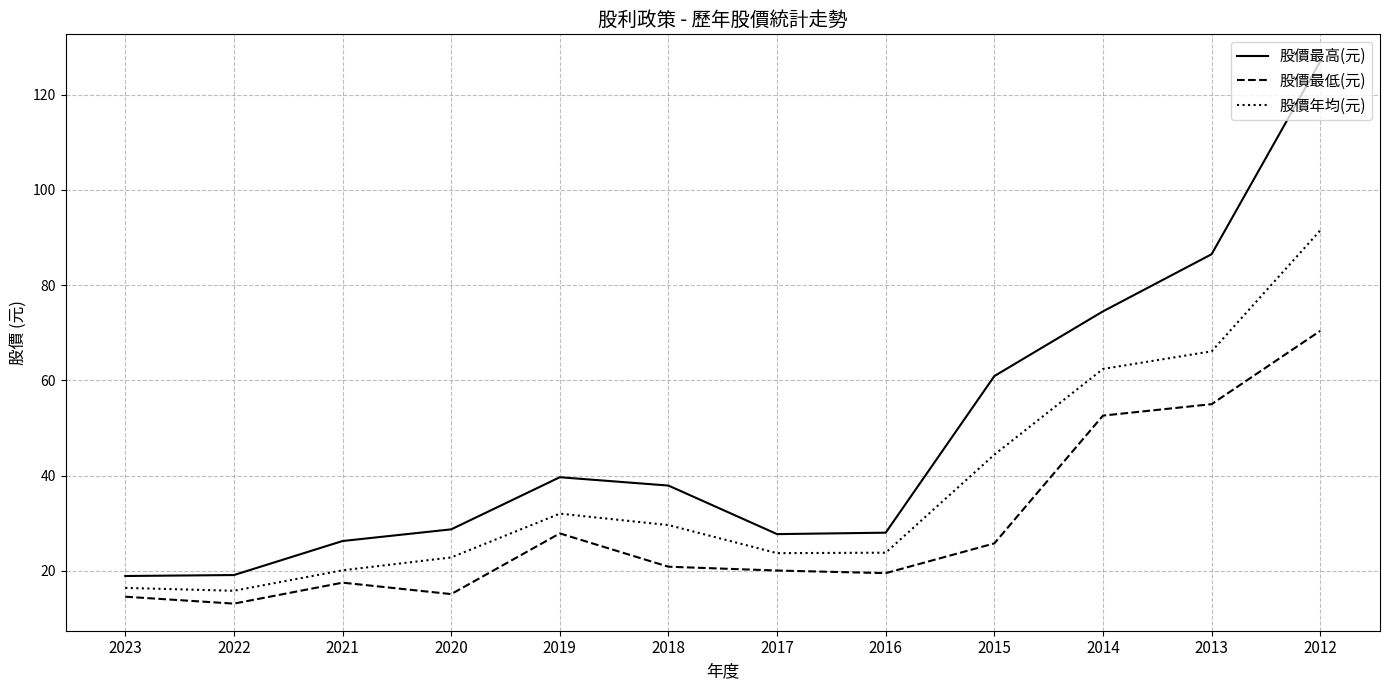

Which series has the largest range (max minus min)?

股價最高(元)